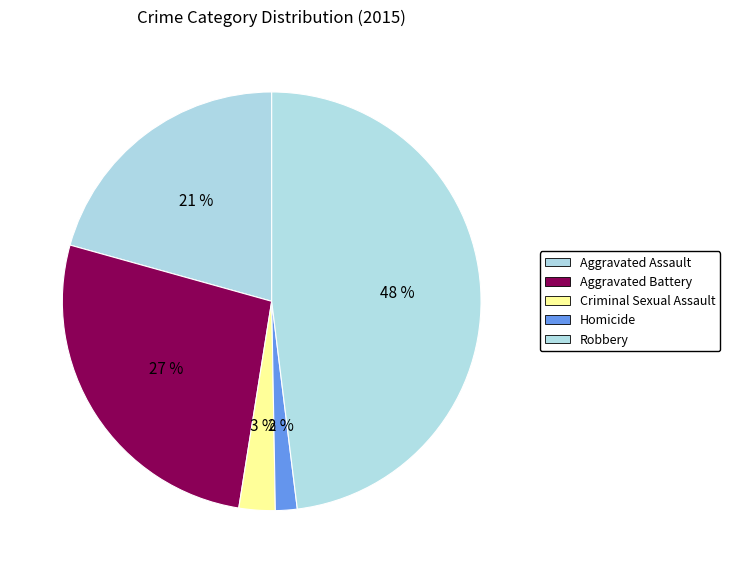

Is it true that Aggravated Battery is 39% of the pie?

False